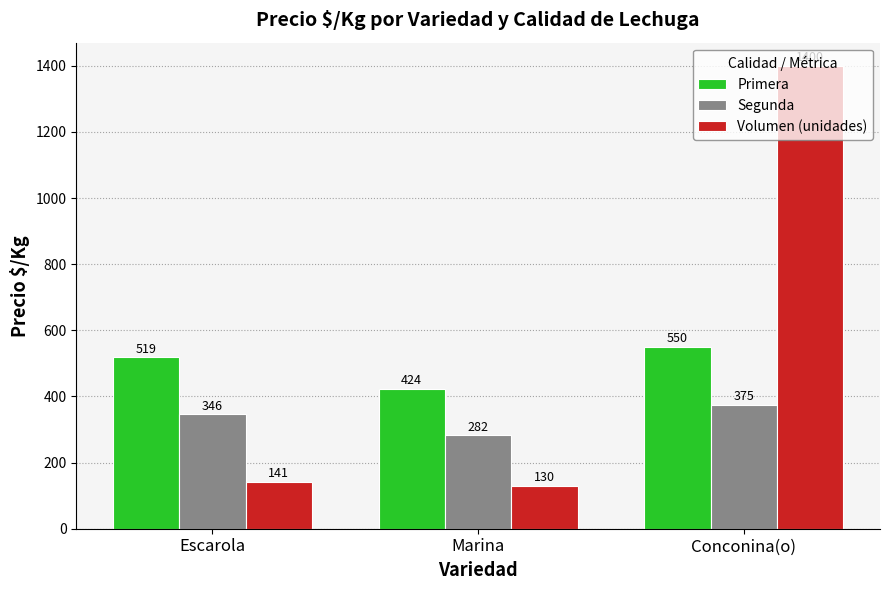

What is the sum of the Primera values at Marina and Escarola?

942.4